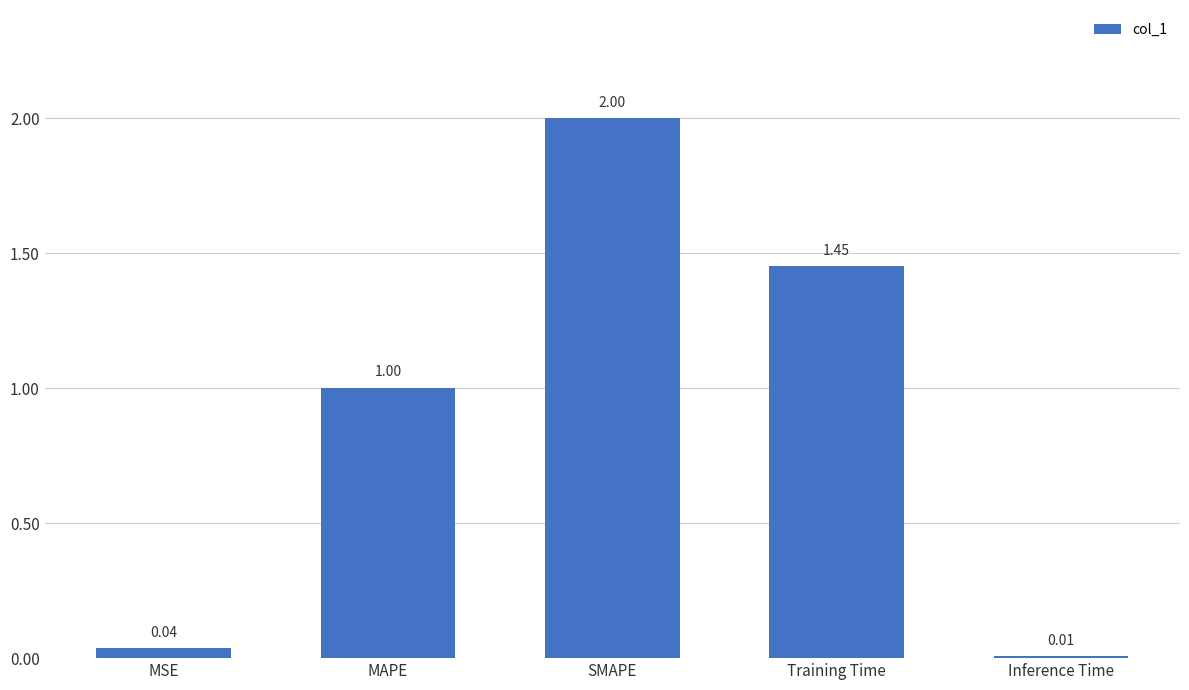

How many data points are above 1?

3